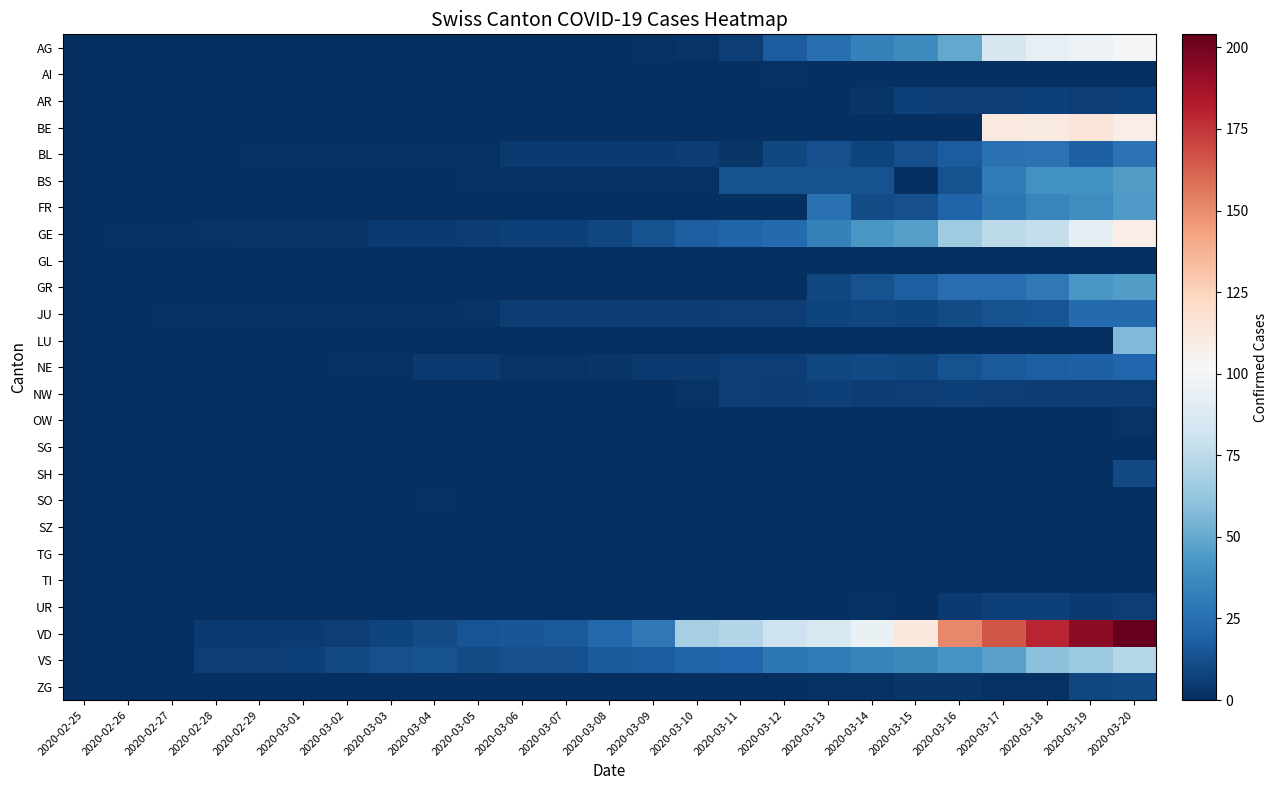

Count the number of data series in this chart.

25